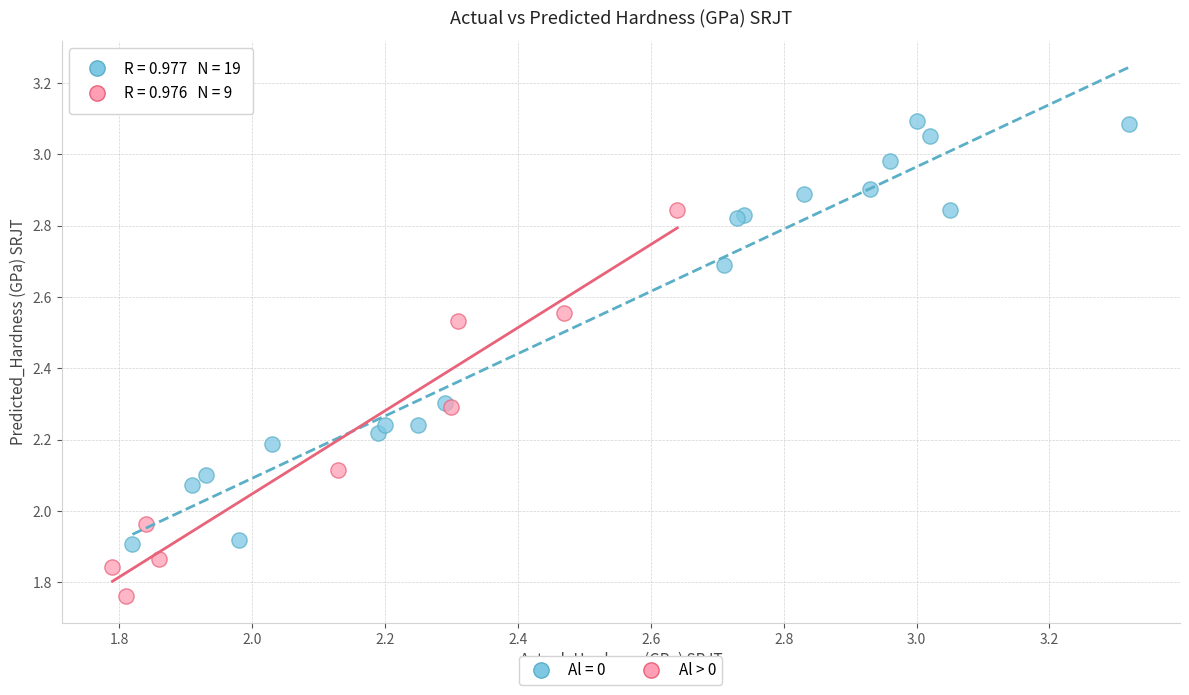

Which series contains the highest Y value?

Al = 0